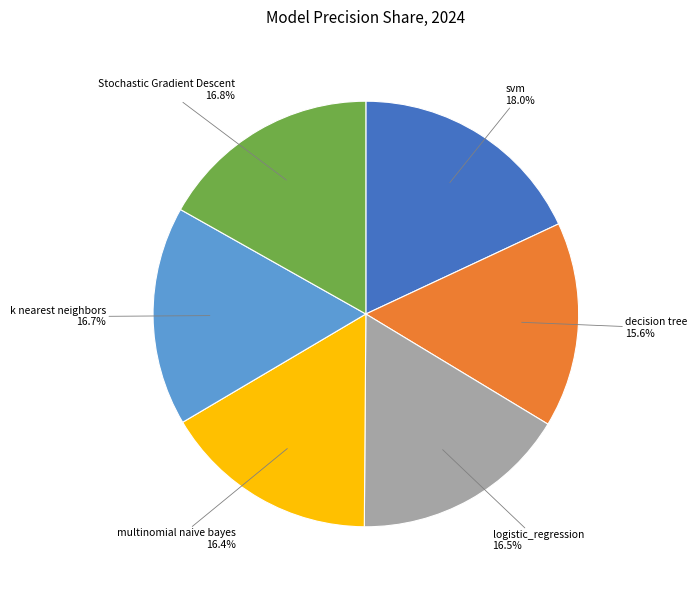

What percentage is NOT represented by k nearest neighbors?

83.3%